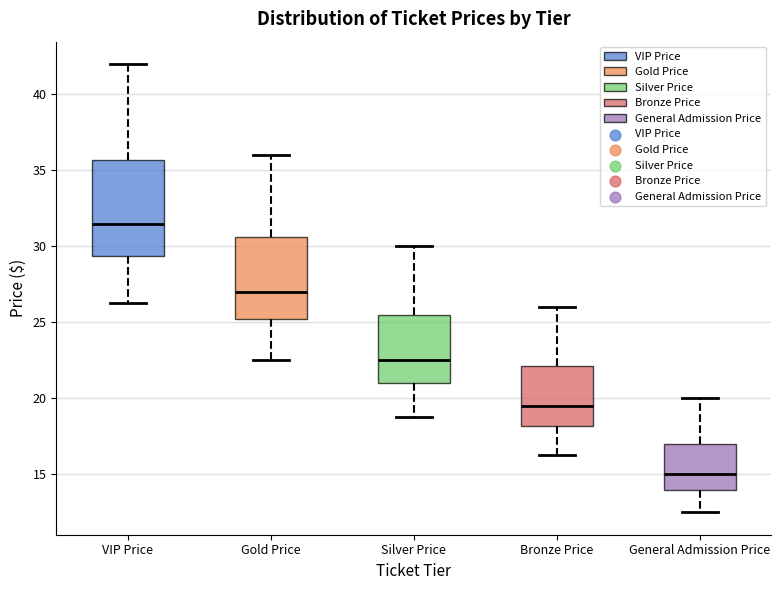

Which box's median line is the highest?

VIP Price